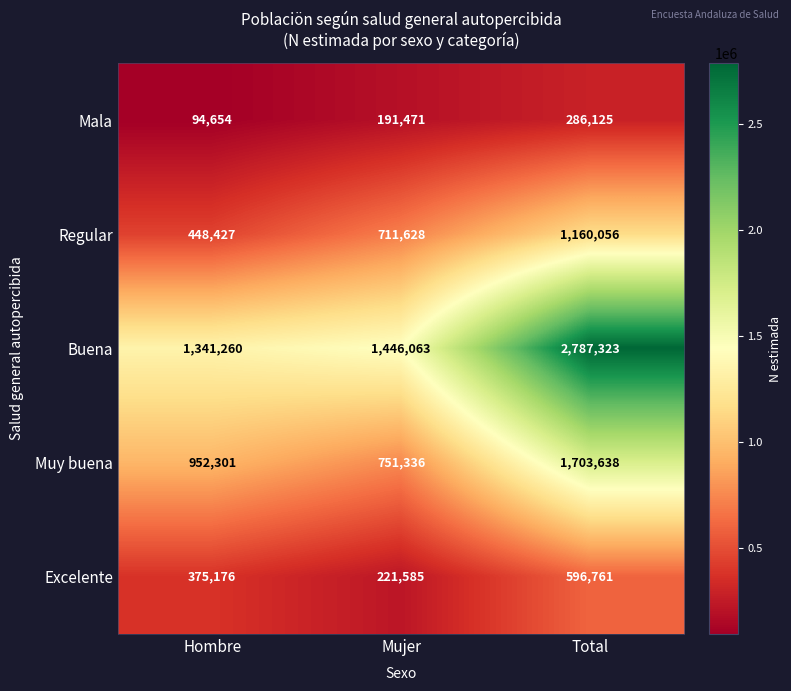

How many distinct data groups are displayed?

5